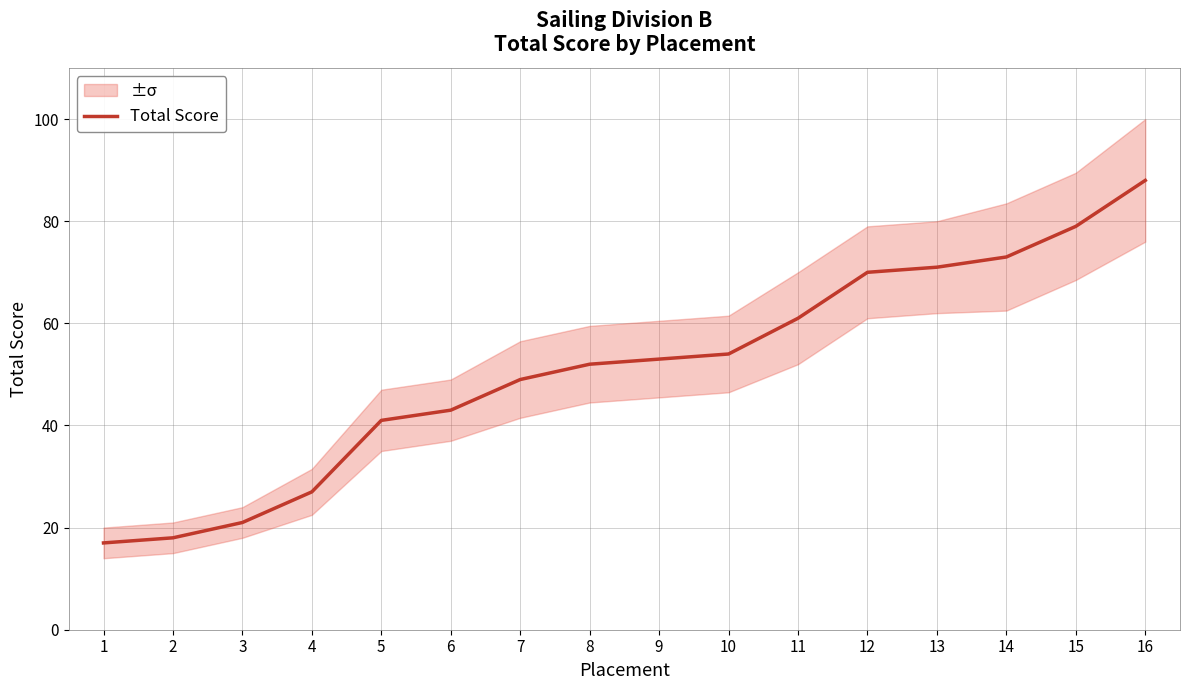

Reading left to right, extract all data points from this chart.

1=17	2=18	3=21	4=27	5=41	6=43	7=49	8=52	9=53	10=54	11=61	12=70	13=71	14=73	15=79	16=88